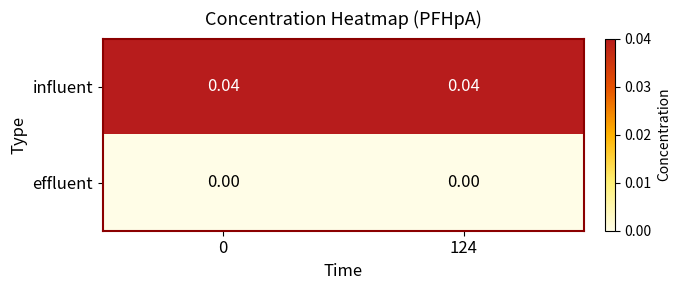

How many distinct data groups are displayed?

2